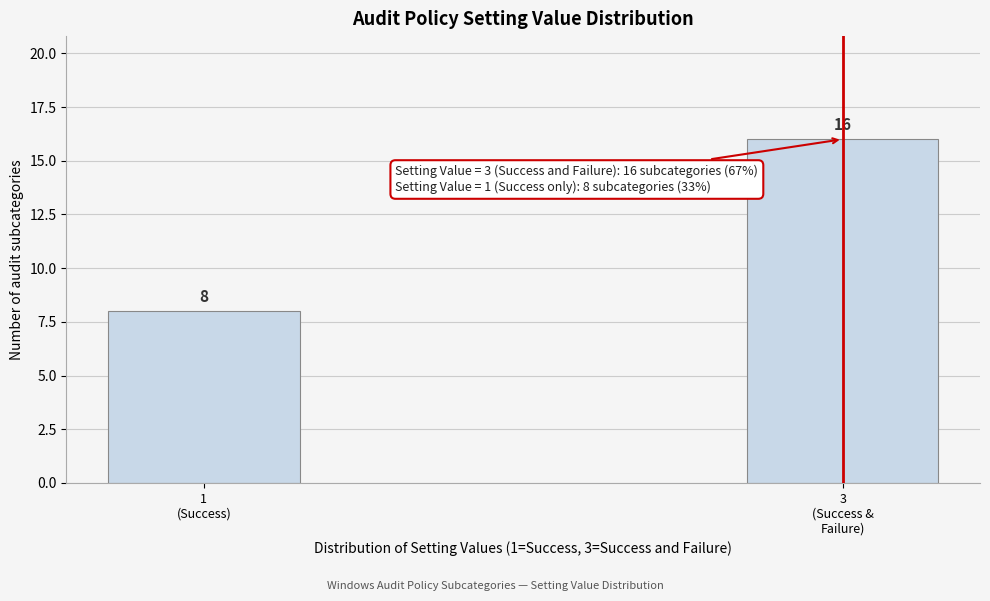

Reading left to right, extract all data points from this chart.

8	16